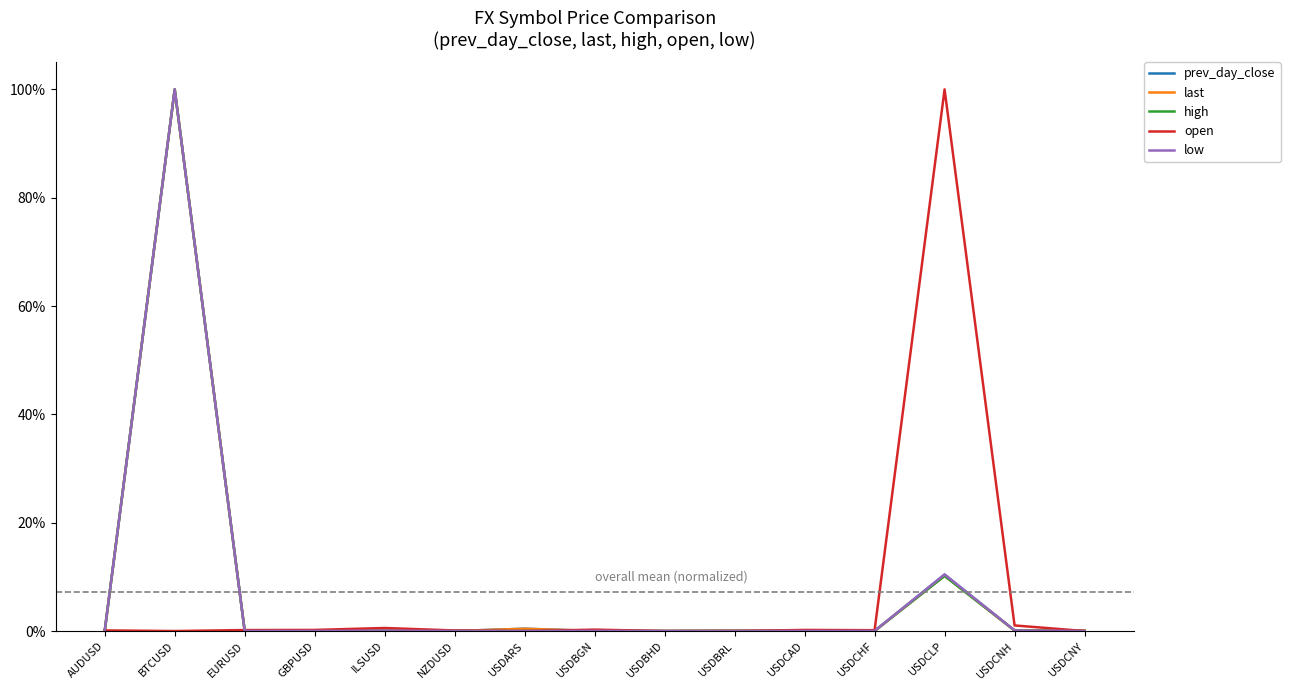

What is the label of the 5th point from the right?

USDCAD